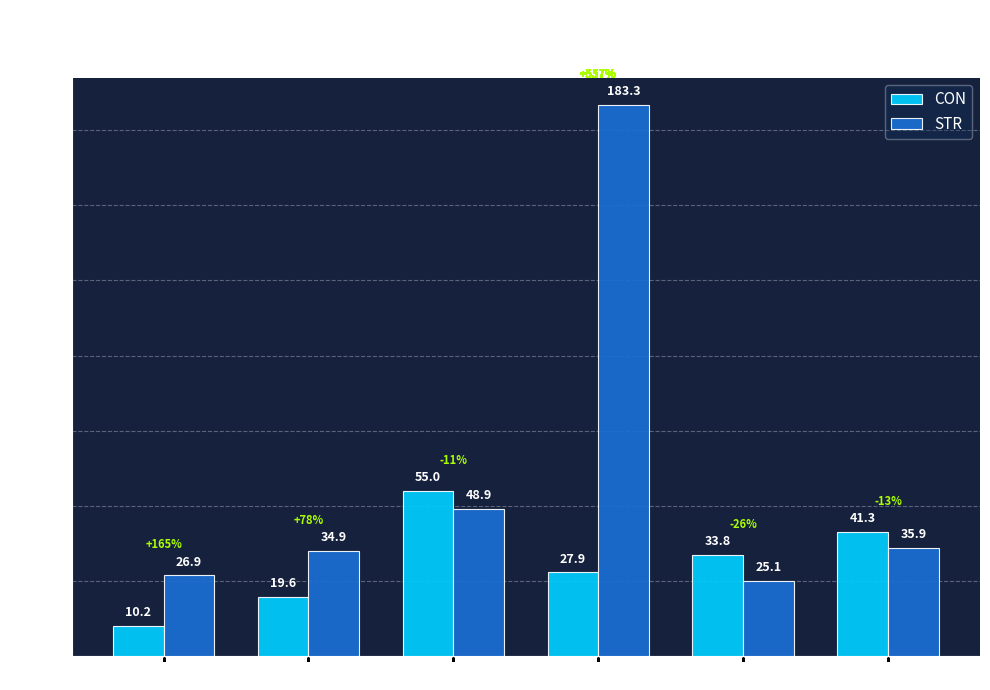

Reading right to left, transcribe all the data shown in this chart.

CON: 41.3	33.8	27.9	55.0	19.6	10.2
STR: 35.9	25.1	183.3	48.9	34.9	26.9